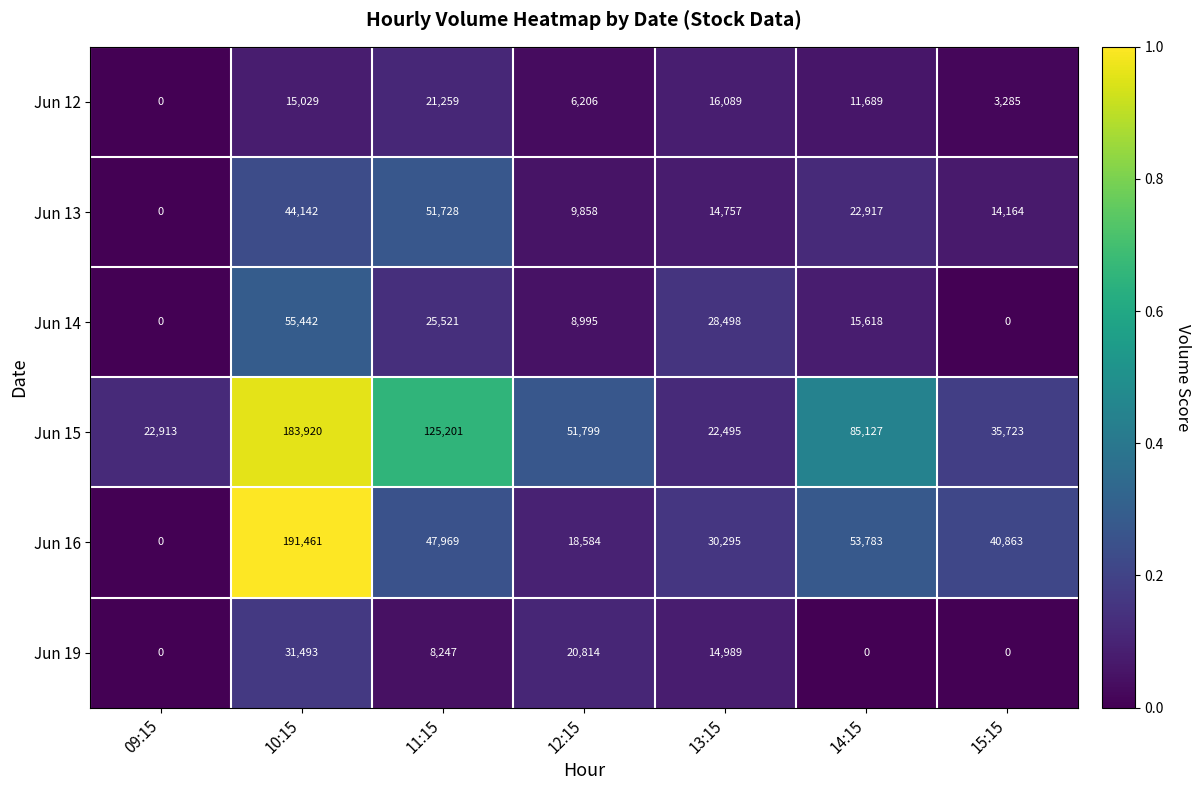

Is the value of Jun 15 at 11:15 greater than the value of Jun 16 at 15:15?

Yes